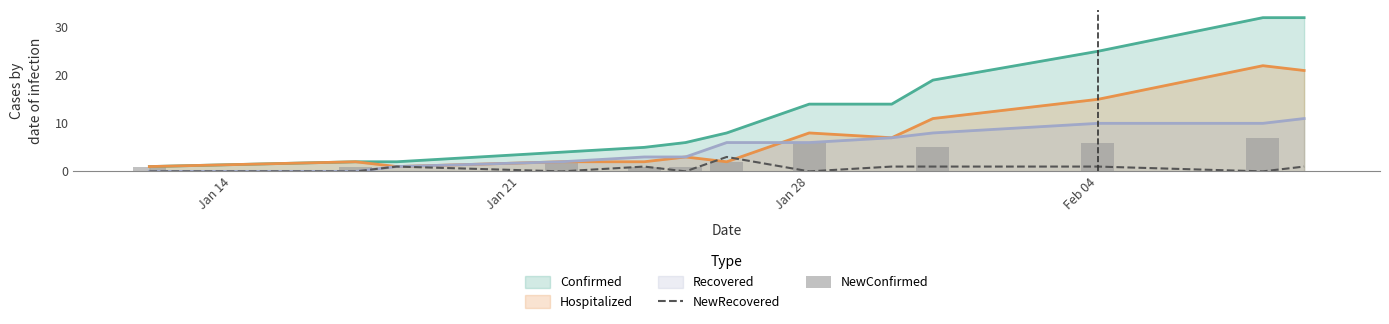

What is the highest value of the NewRecovered series?

3